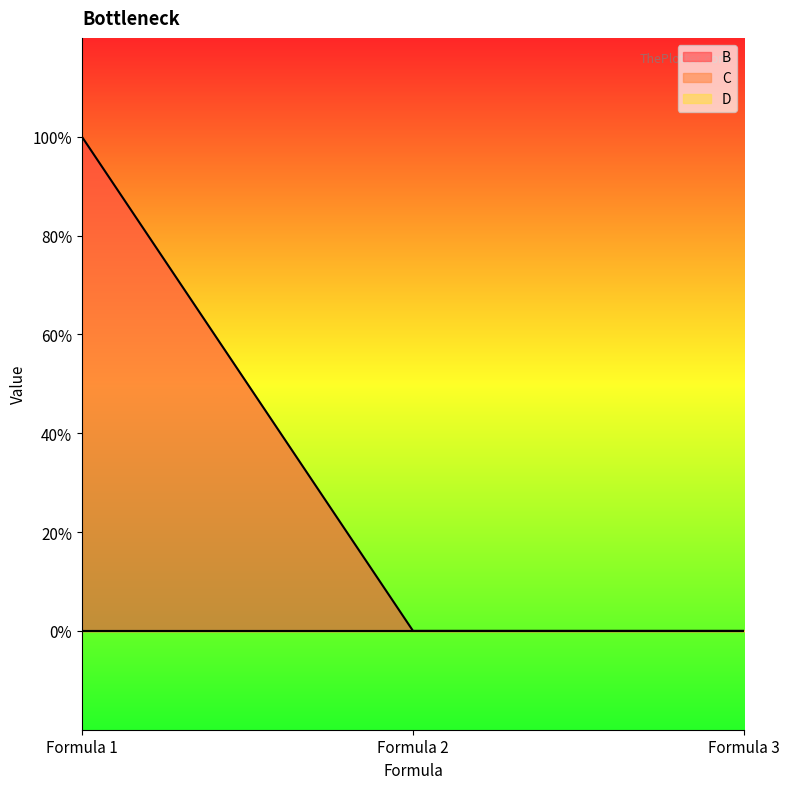

What is the spread (max minus min) of values at Formula 1?

1